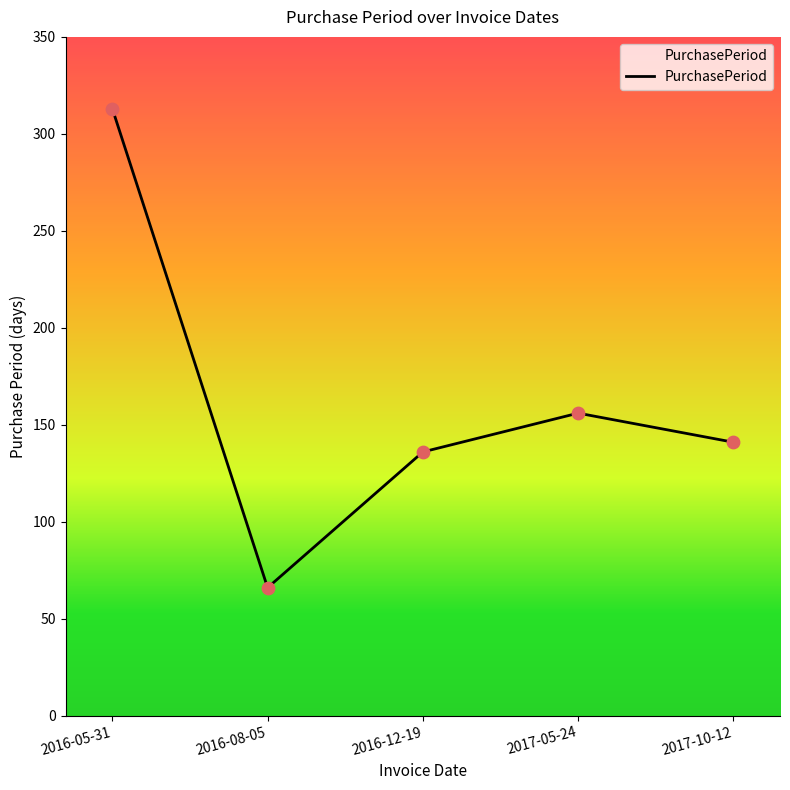

What is the change in value from 2016-05-31 to 2016-08-05?

-247